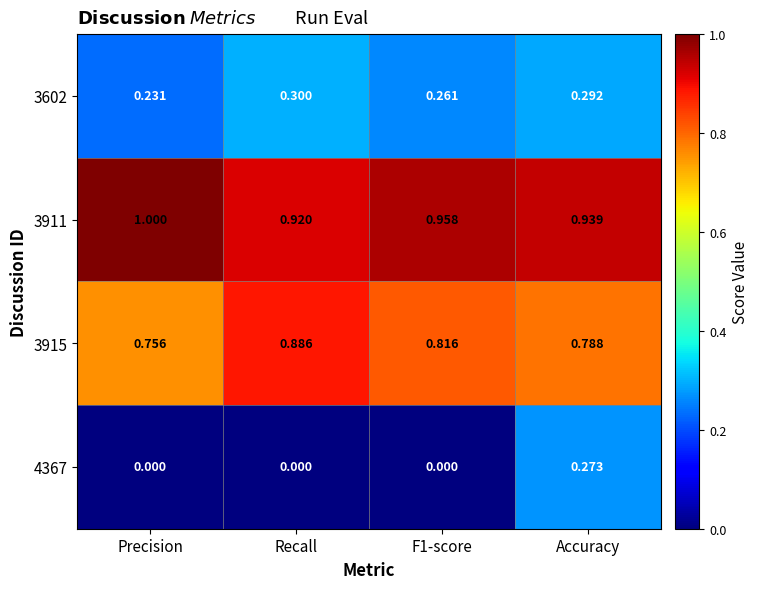

Rank the series by their average value, from lowest to highest.

4367, 3602, 3915, 3911